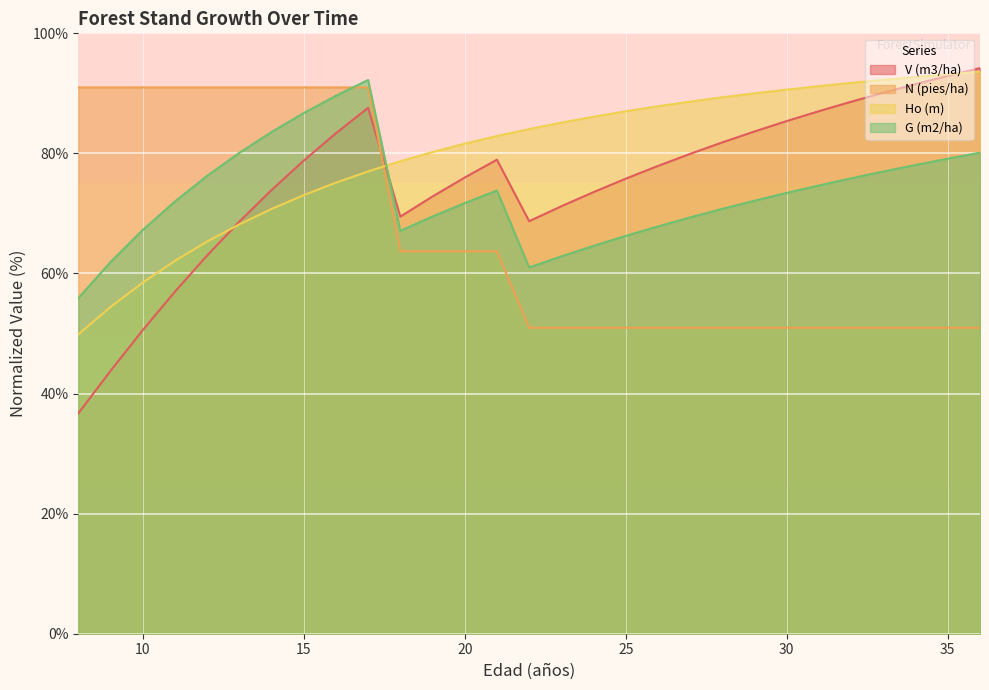

How many data points in G (m2/ha) are less than 72?

14